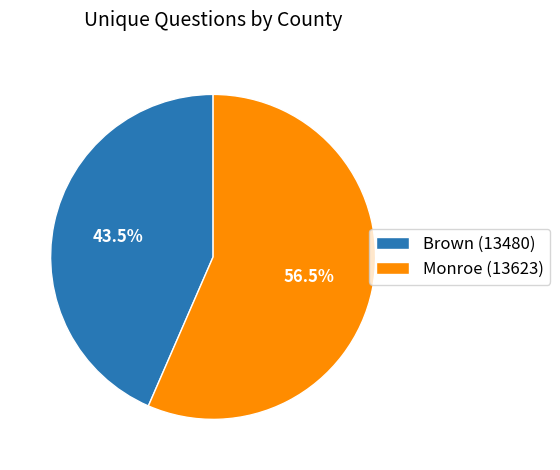

The Brown (13480) slice represents 56% of the pie. True or false?

False